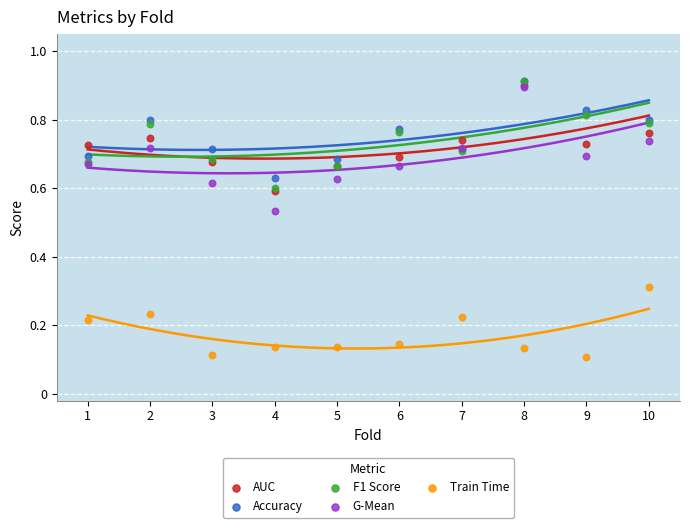

Which series reaches the minimum Y coordinate?

Train Time